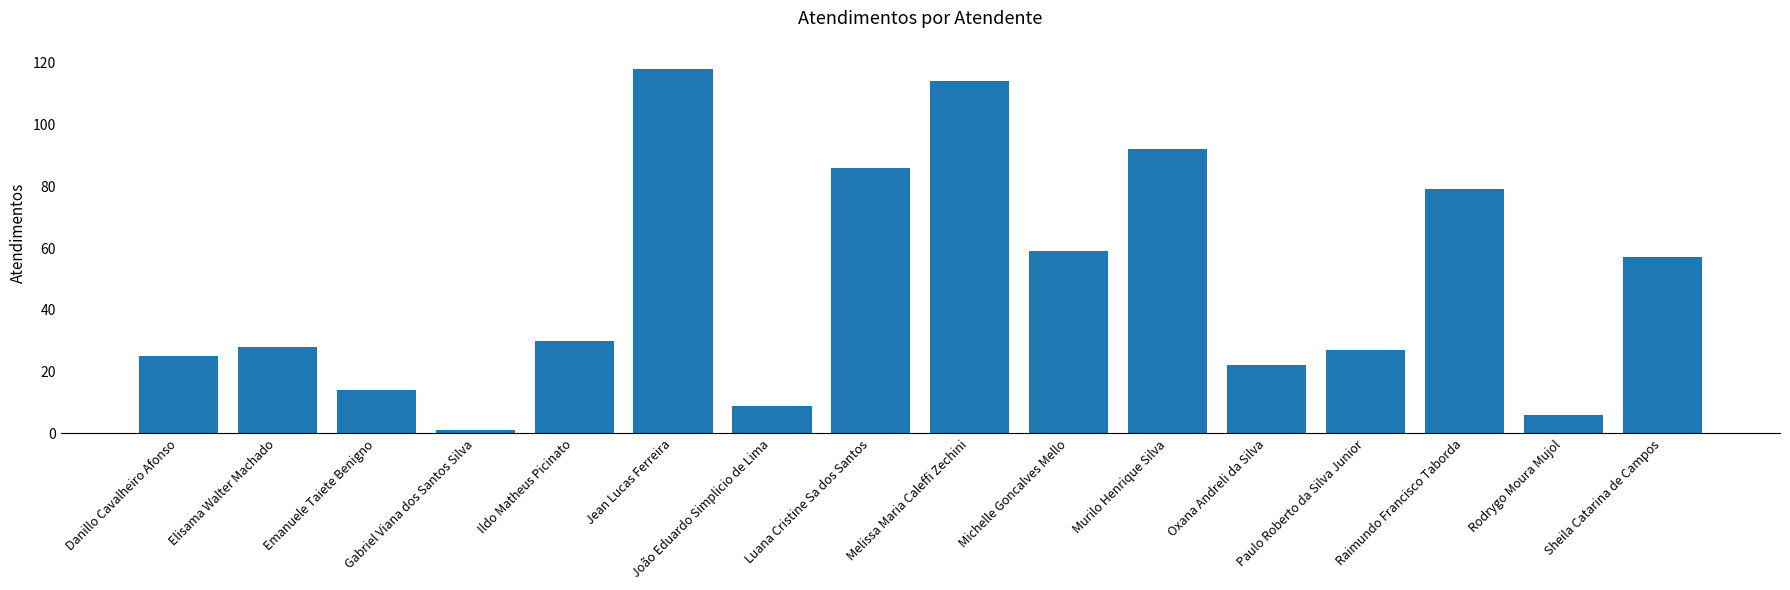

Reading left to right, what are all the values shown in this chart?

Danillo Cavalheiro Afonso=25	Elisama Walter Machado=28	Emanuele Taiete Benigno=14	Gabriel Viana dos Santos Silva=1	Ildo Matheus Picinato=30	Jean Lucas Ferreira=118	João Eduardo Simplicio de Lima=9	Luana Cristine Sa dos Santos=86	Melissa Maria Caleffi Zechini=114	Michelle Goncalves Mello=59	Murilo Henrique Silva=92	Oxana Andreli da Silva=22	Paulo Roberto da Silva Junior=27	Raimundo Francisco Taborda=79	Rodrygo Moura Mujol=6	Sheila Catarina de Campos=57